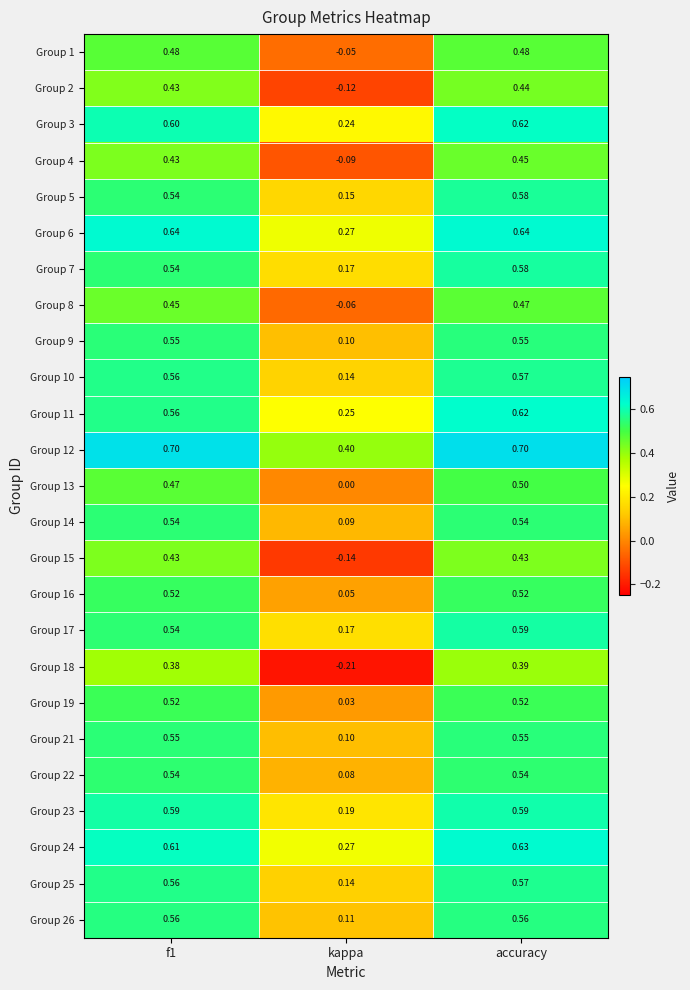

Which series has the largest range (max minus min)?

Group 18